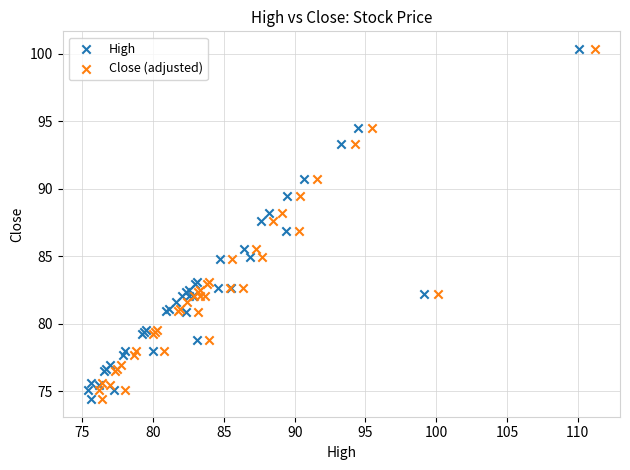

What are all the series names shown in the legend?

High, Close (adjusted)